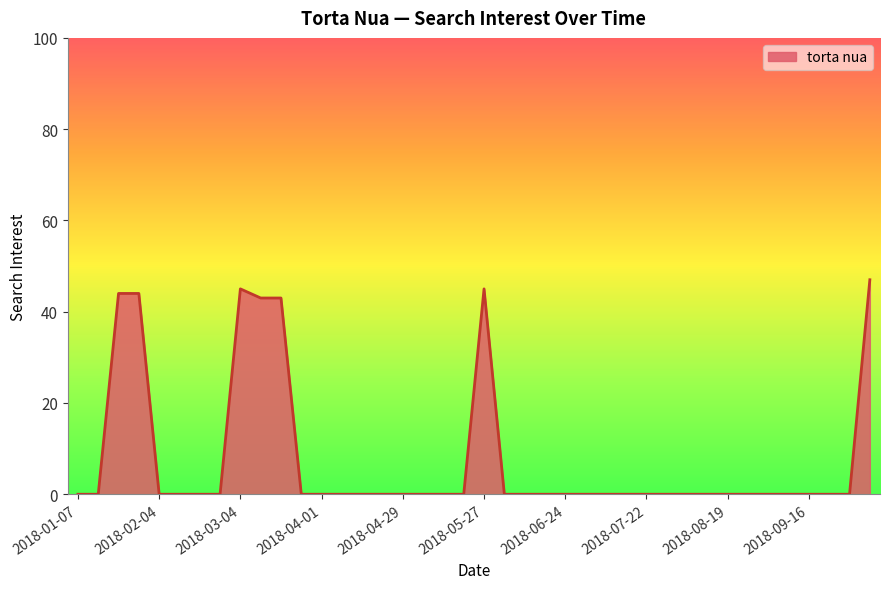

What is the difference between the maximum and minimum values?

47